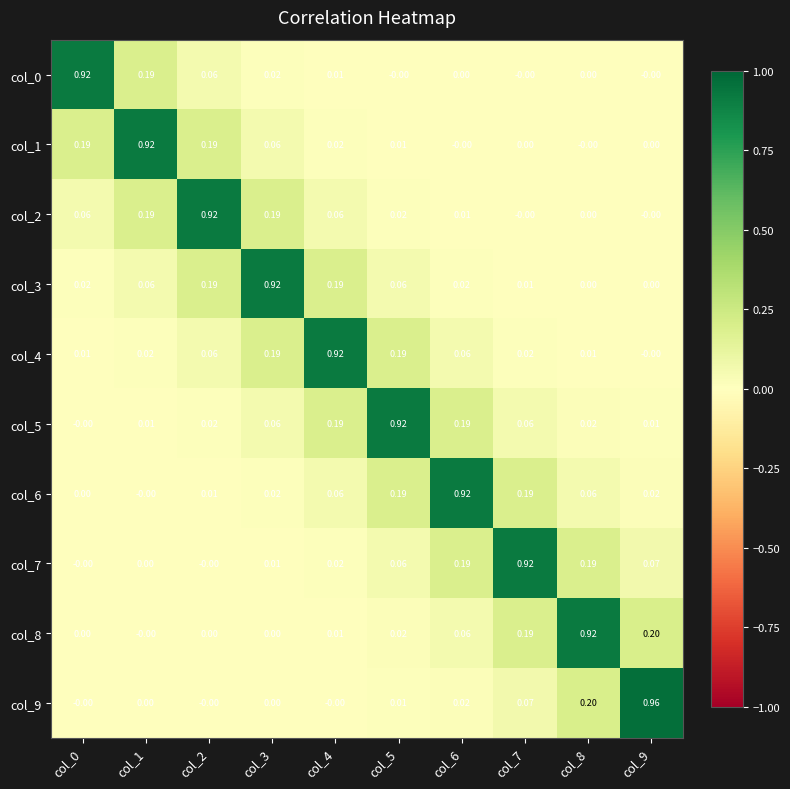

Is the value of col_1 at col_9 greater than the value of col_3 at col_5?

No